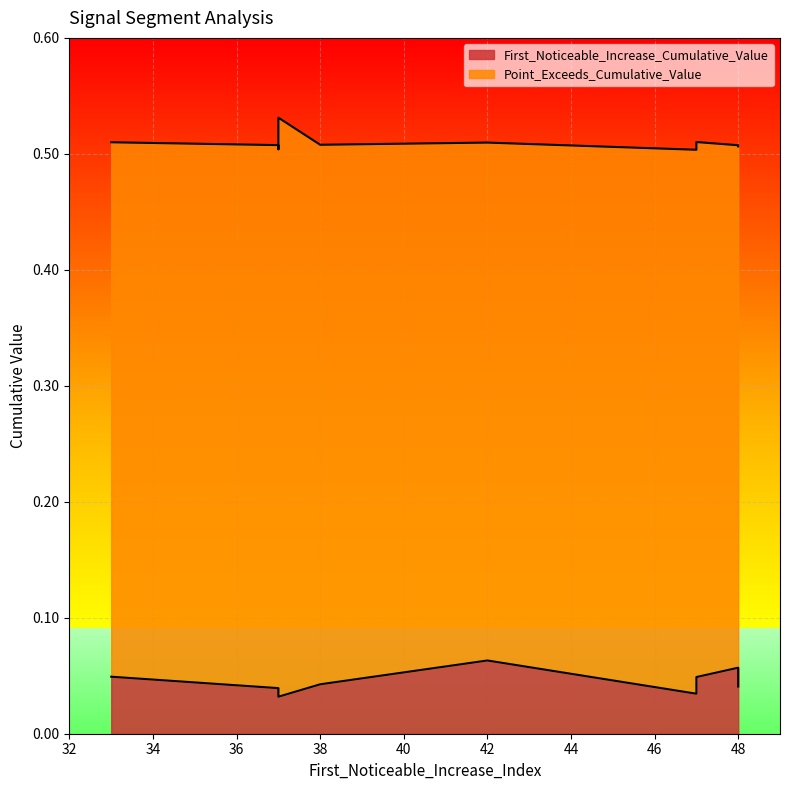

Reading left to right, transcribe all the data shown in this chart.

First_Noticeable_Increase_Cumulative_Value: 0.0	0.0	0.1	0.0	0.1	0.0	0.0	0.0	0.0	0.0
Point_Exceeds_Cumulative_Value: 0.5	0.5	0.5	0.5	0.5	0.5	0.5	0.5	0.5	0.5